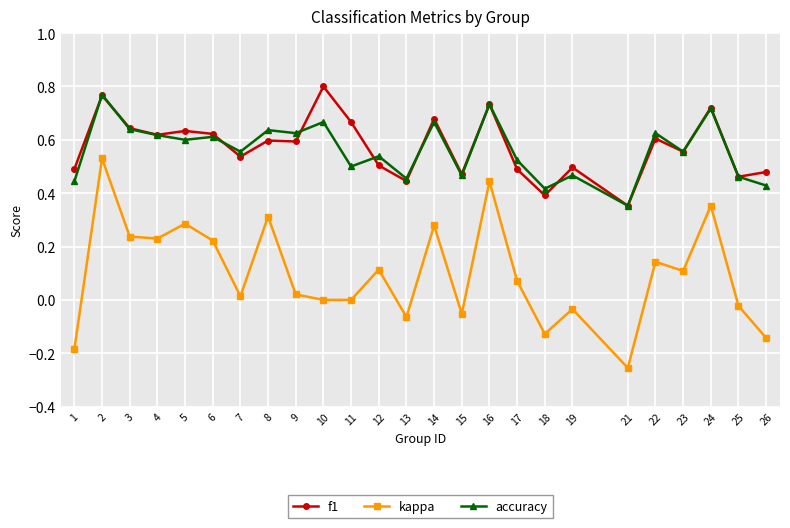

What are all the series names shown in the legend?

f1, kappa, accuracy